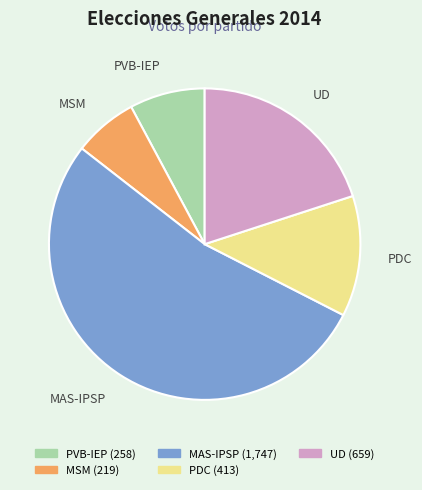

Is PVB-IEP the majority of the pie?

No